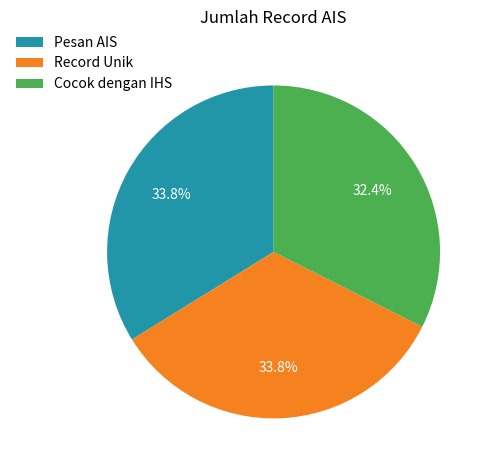

Is it true that Cocok dengan IHS is 32% of the pie?

True